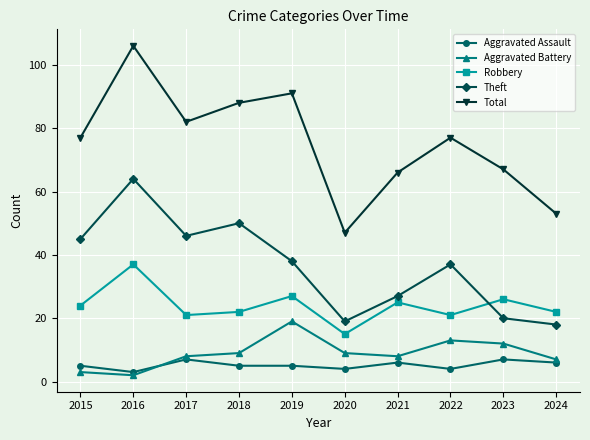

Does the chart have visible grid lines?

Yes